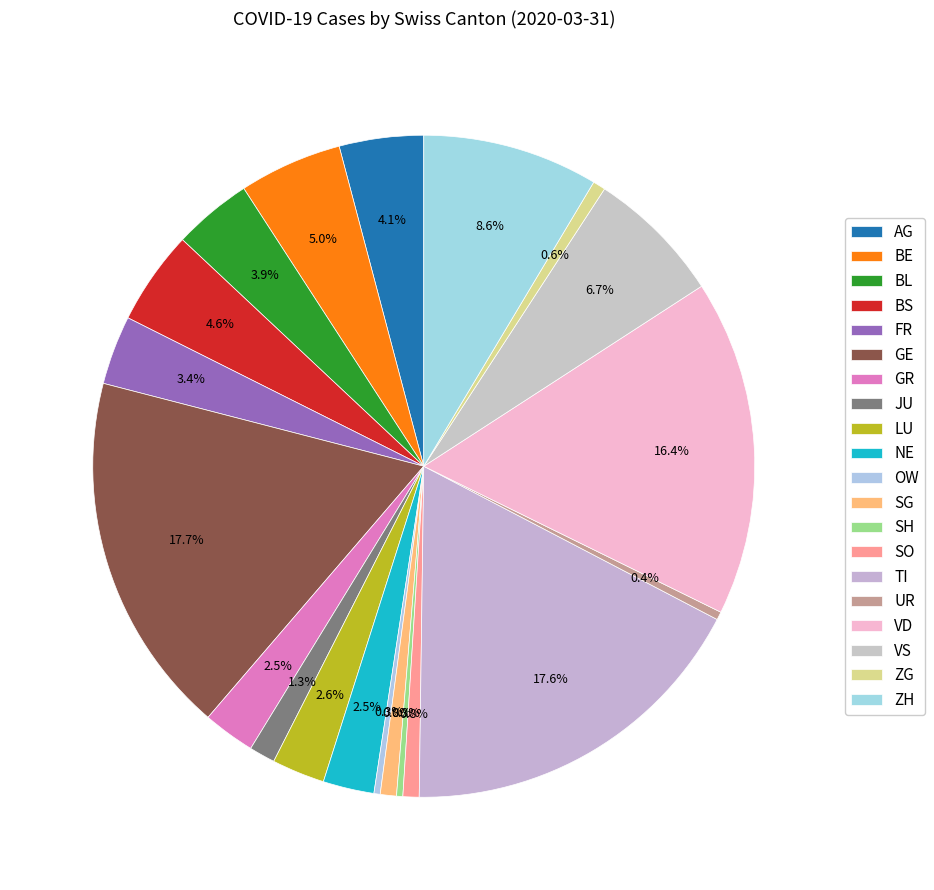

Approximately how many times larger is the value at FR compared to SH?

11.0